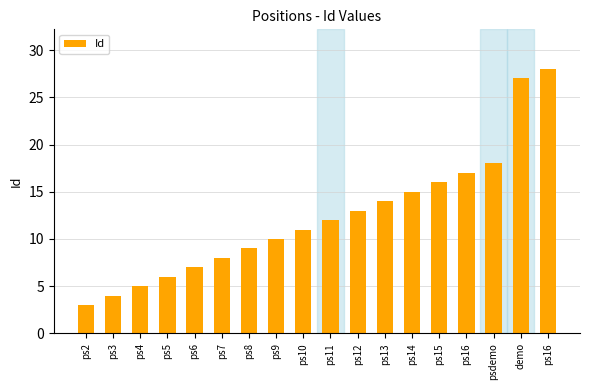

Which has a higher value, ps7 or ps13?

ps13